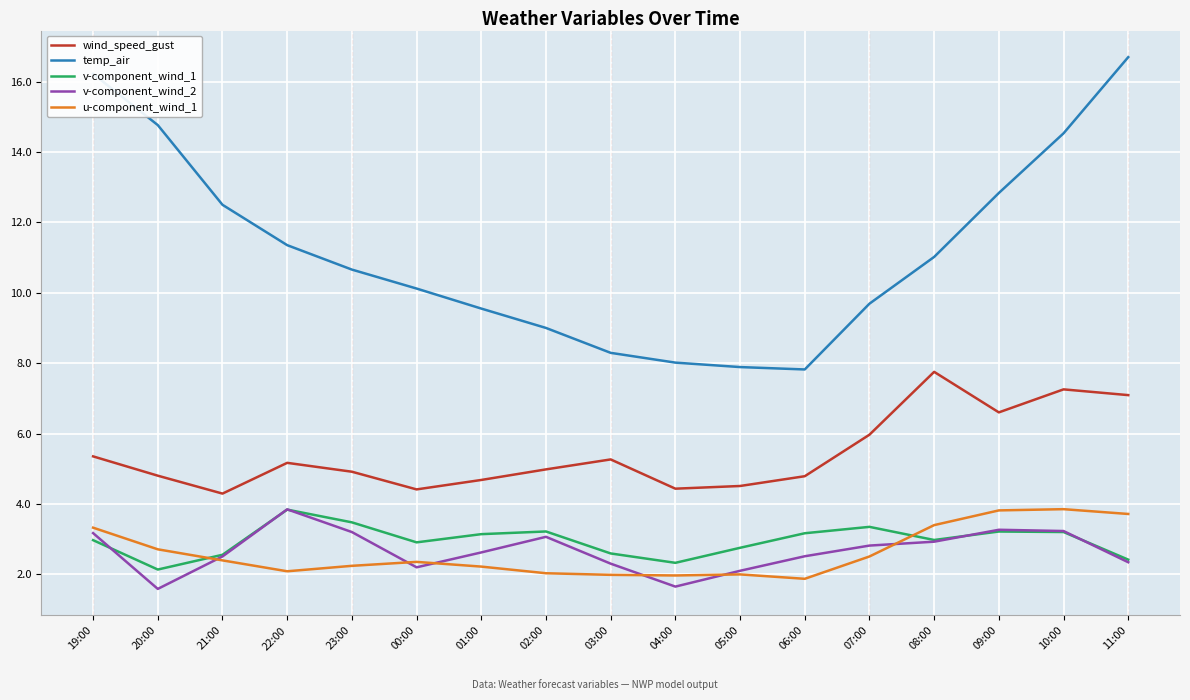

At which category does the chart reach its peak across all series?

11:00